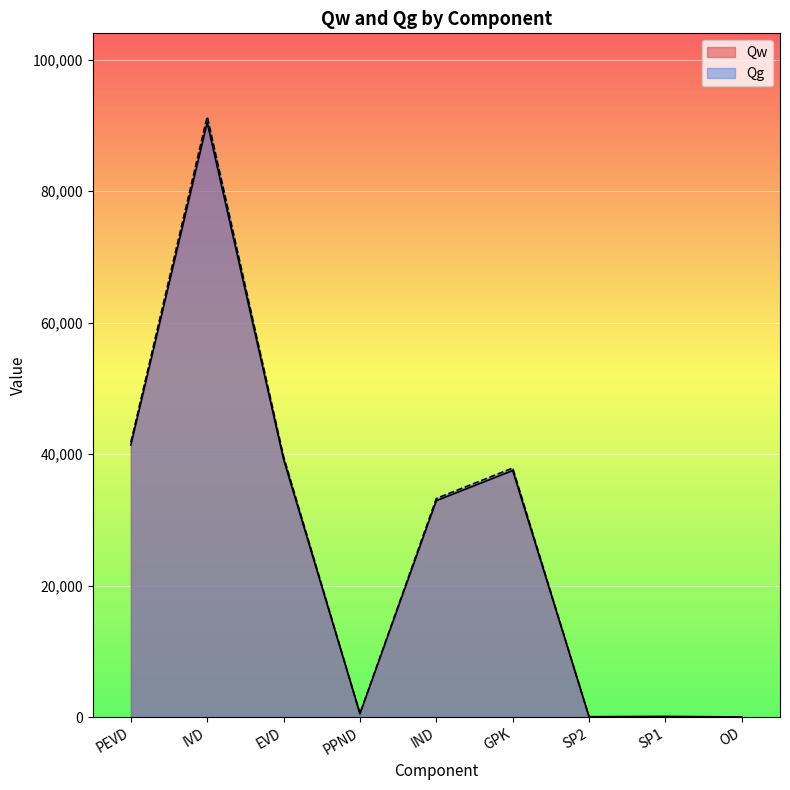

Reading right to left, what are all the values shown in this chart?

8.8	98.5	48.5	37494.7	32912.9	513.5	39186.6	90426.3	41376.7